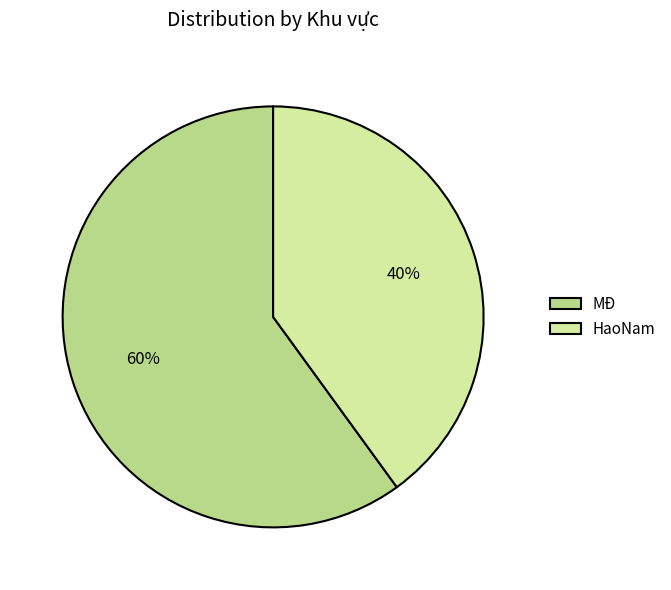

Is it true that HaoNam is 40% of the pie?

True